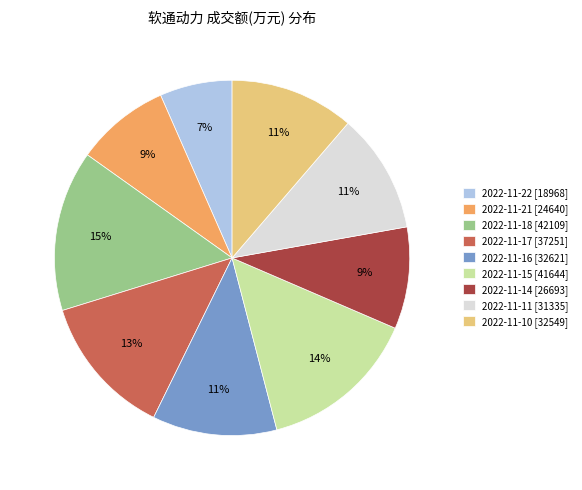

To the nearest percent, what percentage of the pie is 2022-11-22?

7%